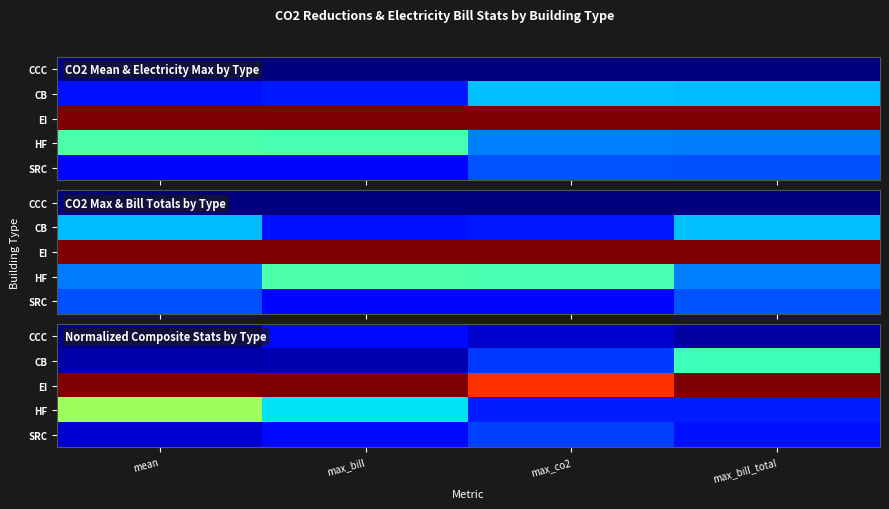

What is the total value across all series at max_co2?

1.5